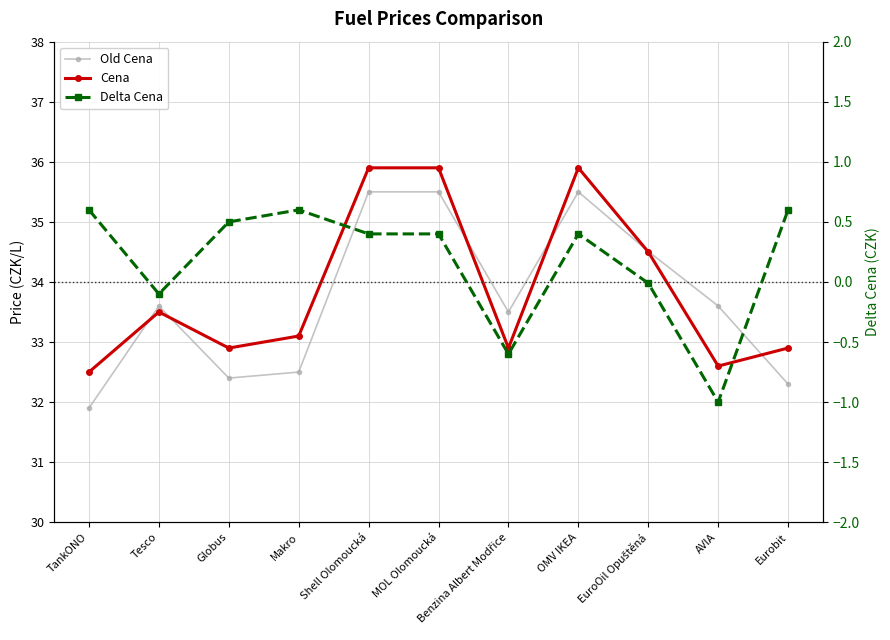

At which label does Cena first exceed 33?

Tesco